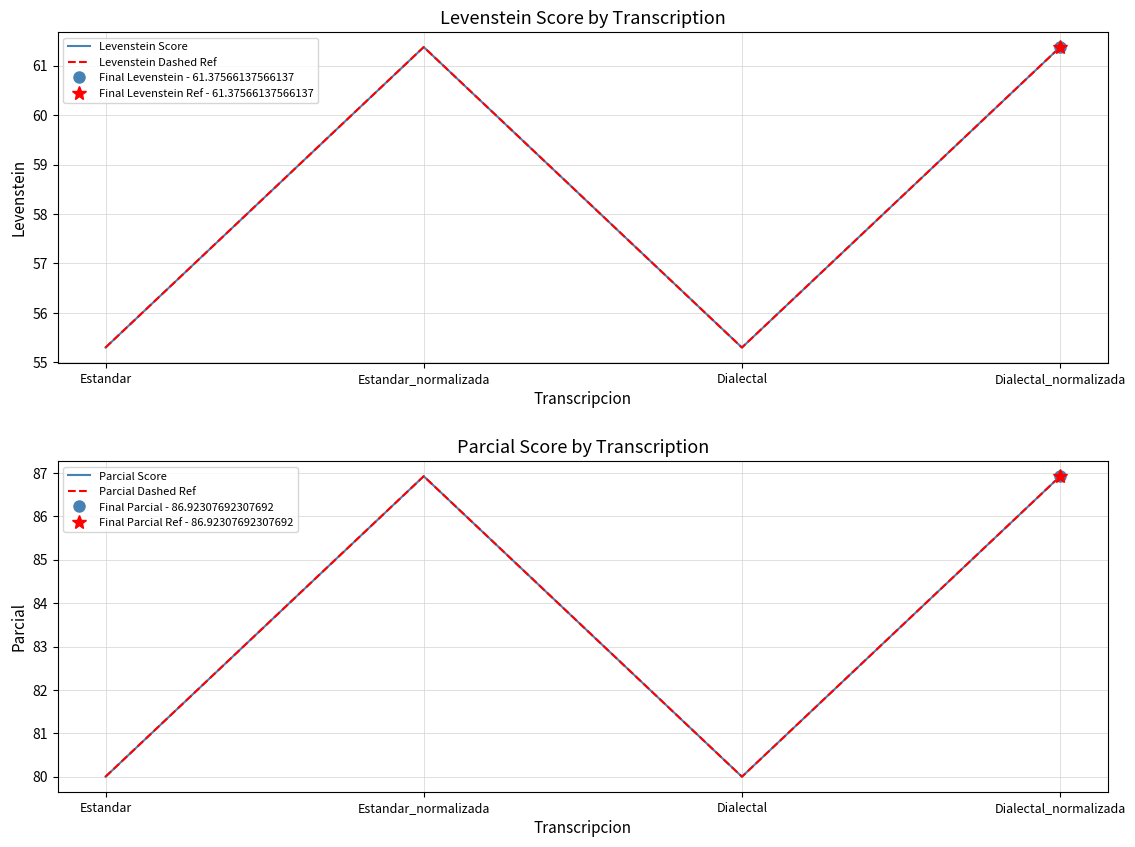

What is the greatest value displayed?

86.9